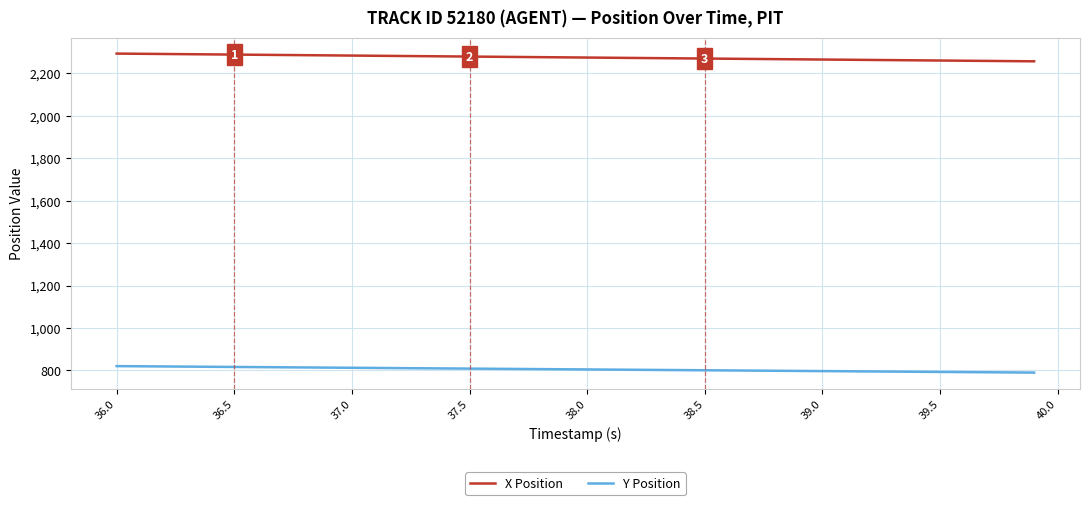

What is the sum of all Y Position values?

32188.1